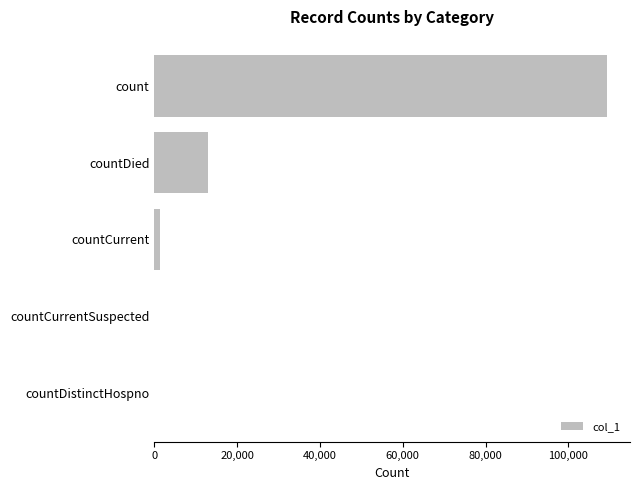

Reading bottom to top, extract all data points from this chart.

countDistinctHospno=0	countCurrentSuspected=0	countCurrent=1286	countDied=12907	count=109415